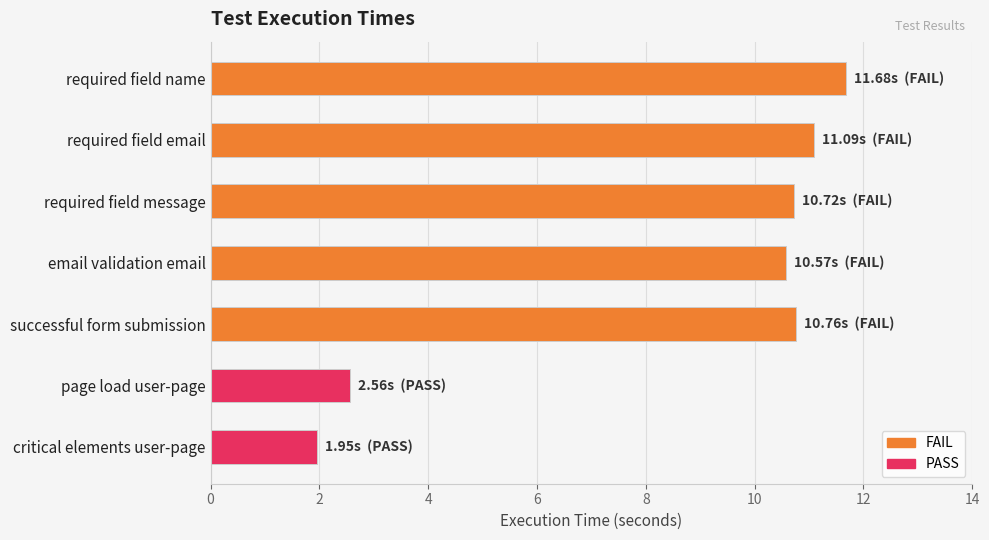

Between required field name and email validation email, which is larger?

required field name